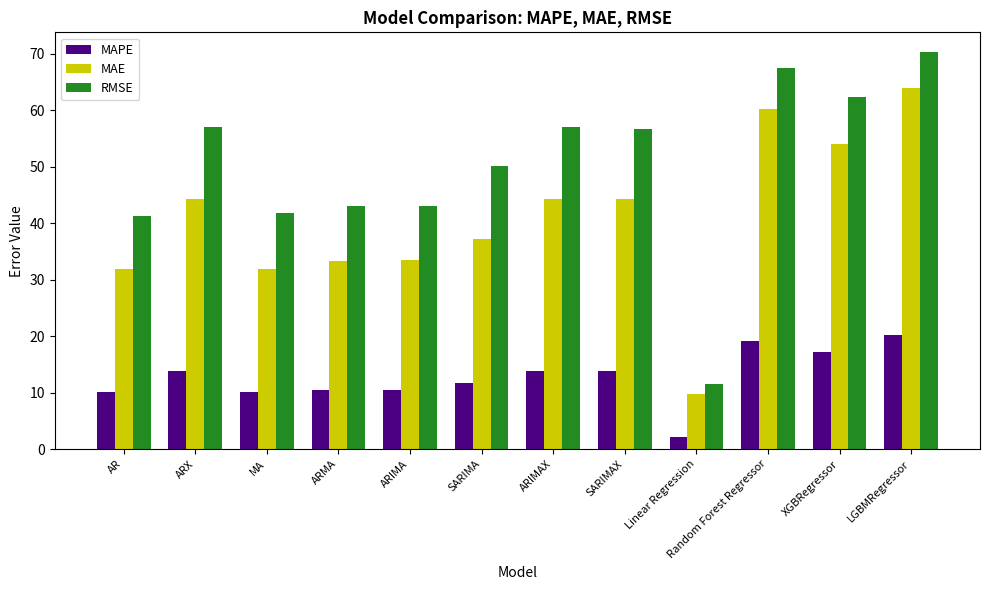

How many data points in MAE are less than 44?

6